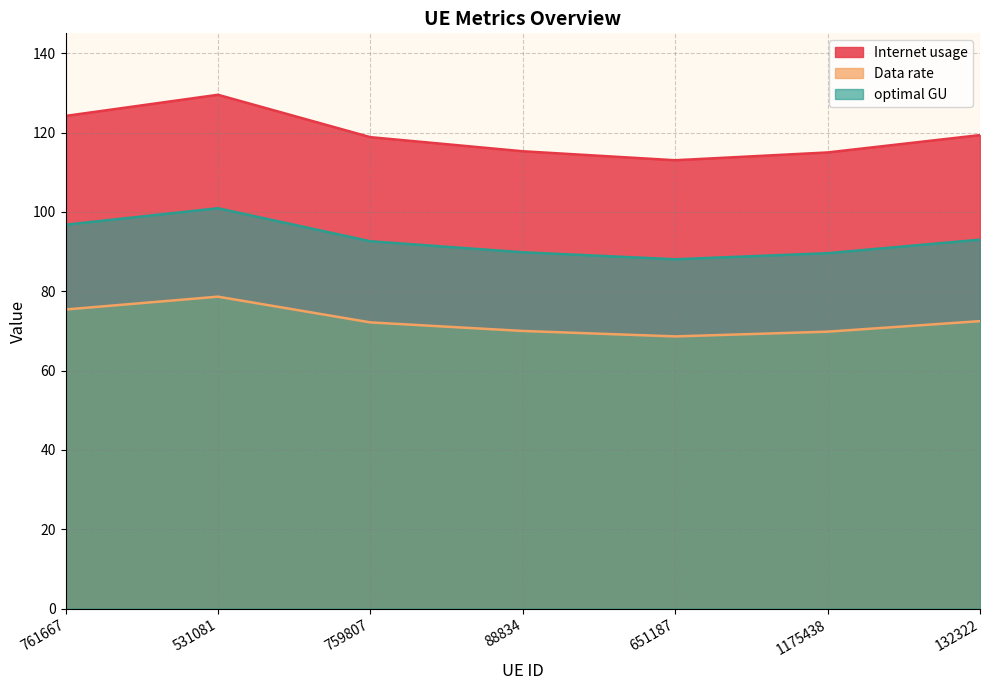

How many lines are shown in the chart?

3